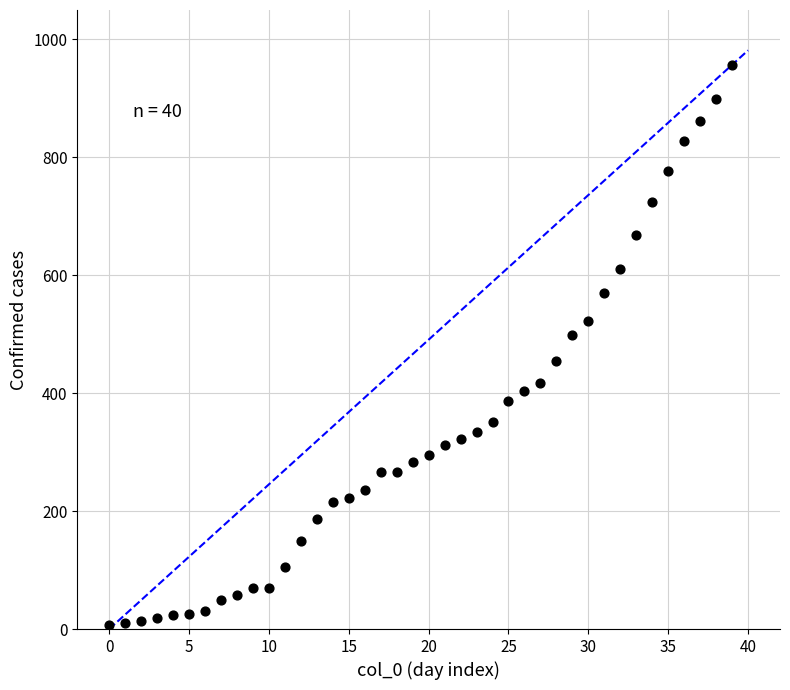

What is the range of Y values (max minus min)?

951